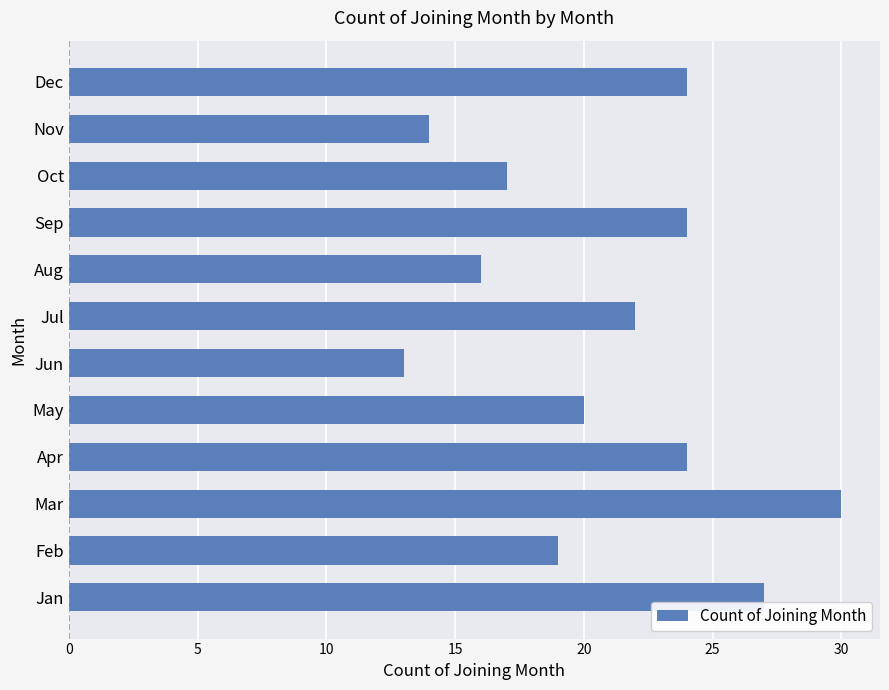

Which label corresponds to the smallest value in the chart?

Jun